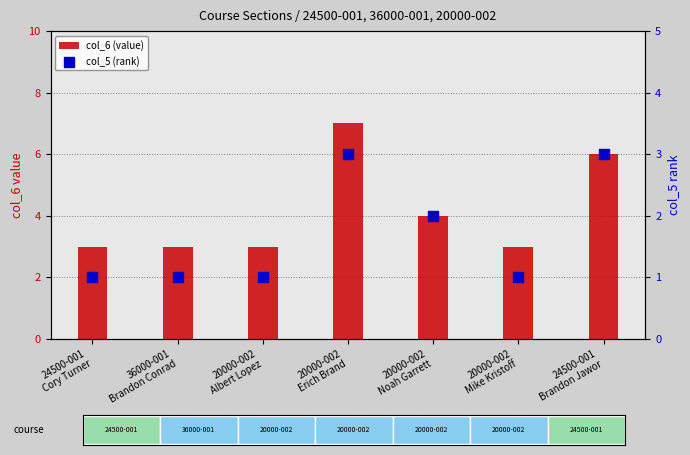

Is the value of col_6 (value) at 20000-002
Mike Kristoff greater than the value of col_5 (rank) at 20000-002
Noah Garrett?

Yes